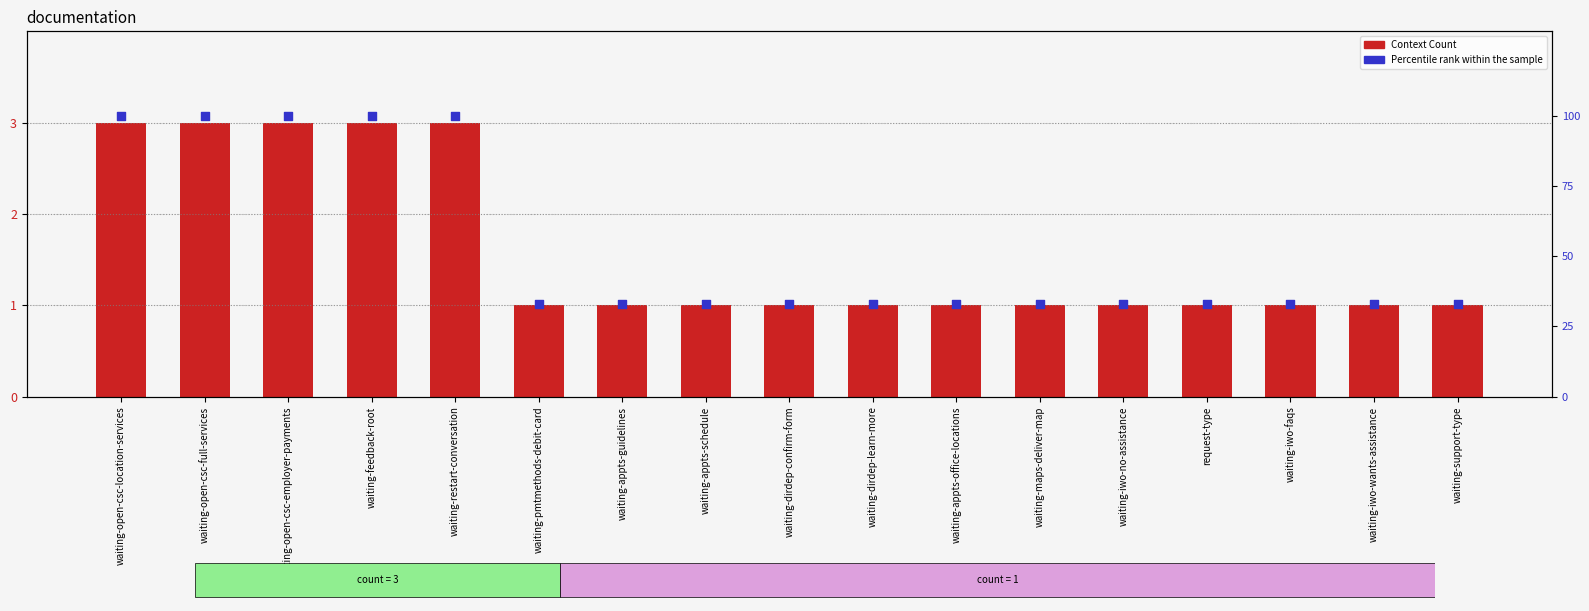

Which series has the largest total across all categories?

Percentile rank within the sample